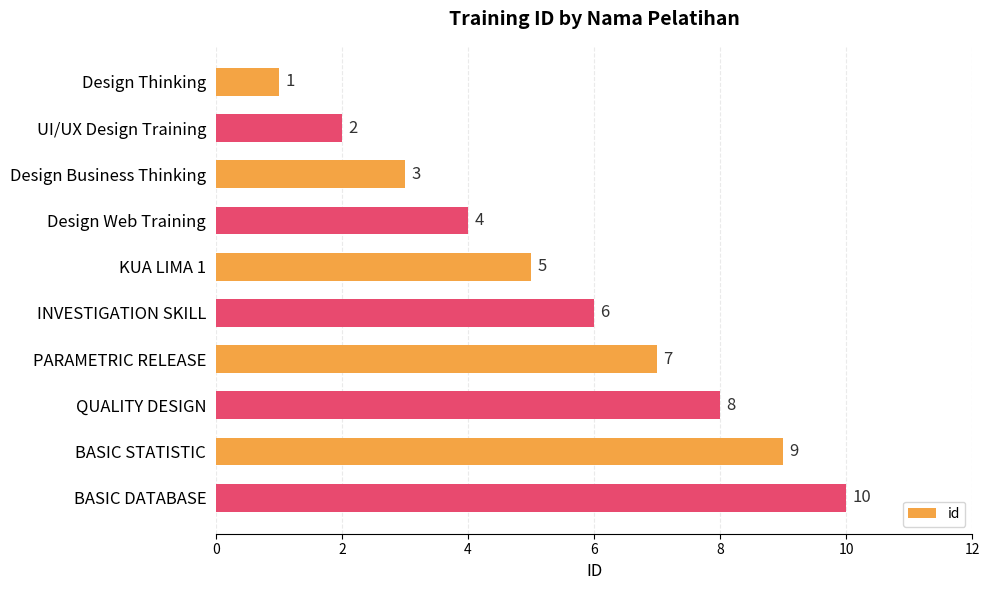

Rank the categories by value from lowest to highest.

Design Thinking, UI/UX Design Training, Design Business Thinking, Design Web Training, KUA LIMA 1, INVESTIGATION SKILL, PARAMETRIC RELEASE, QUALITY DESIGN, BASIC STATISTIC, BASIC DATABASE